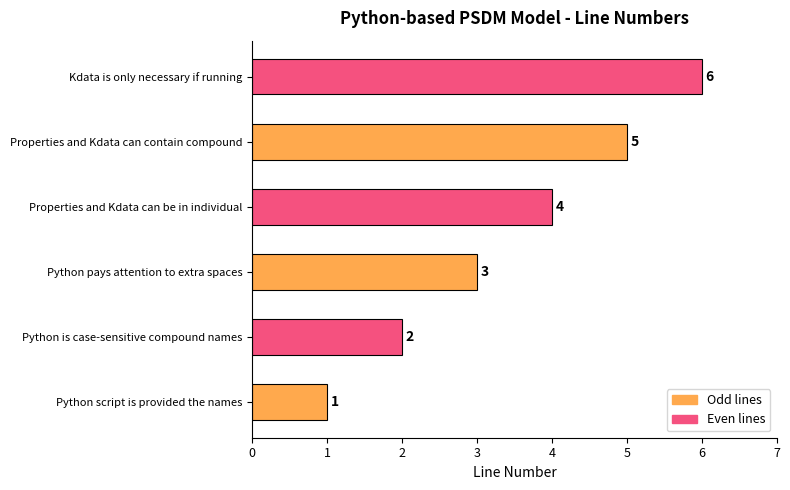

List the labels in order of value, smallest first.

Python script is provided the names, Python is case-sensitive compound names, Python pays attention to extra spaces, Properties and Kdata can be in individual, Properties and Kdata can contain compound, Kdata is only necessary if running